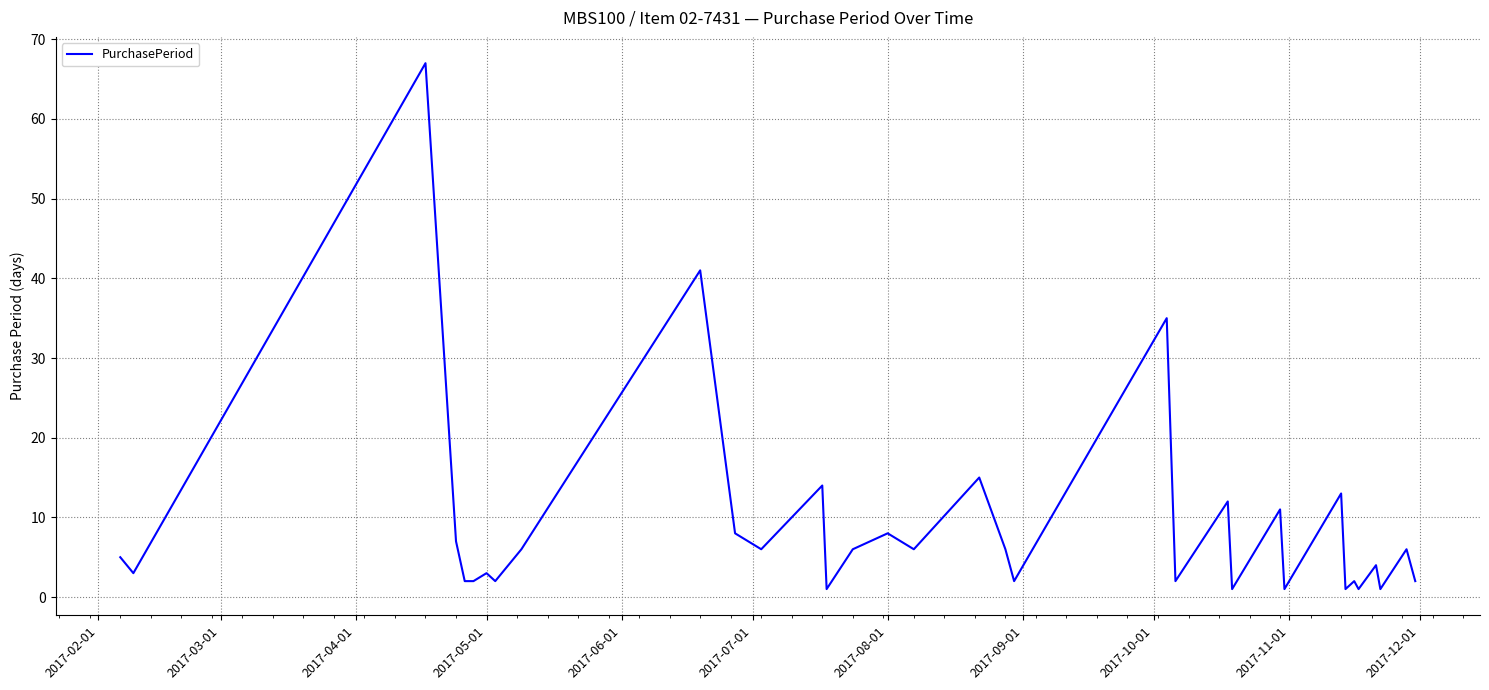

How many lines are shown in the chart?

1